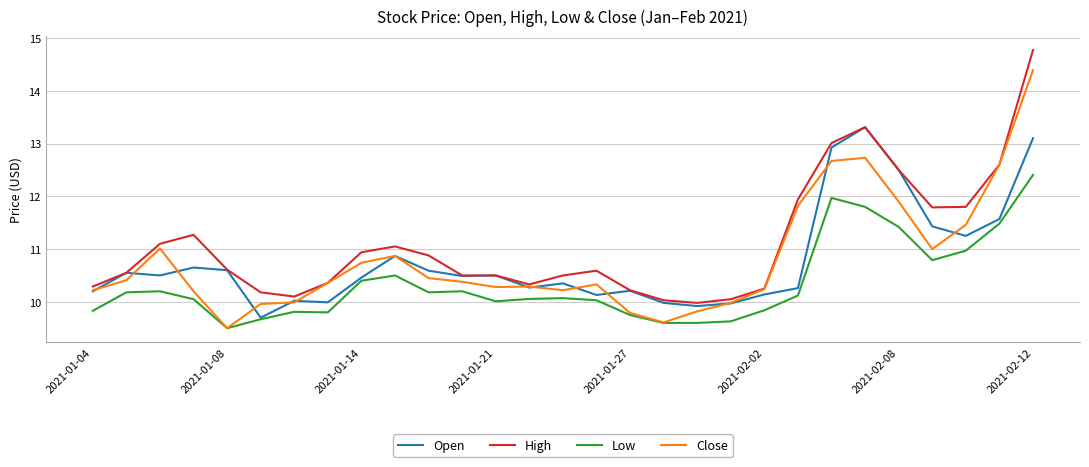

What is the greatest value displayed?

14.8